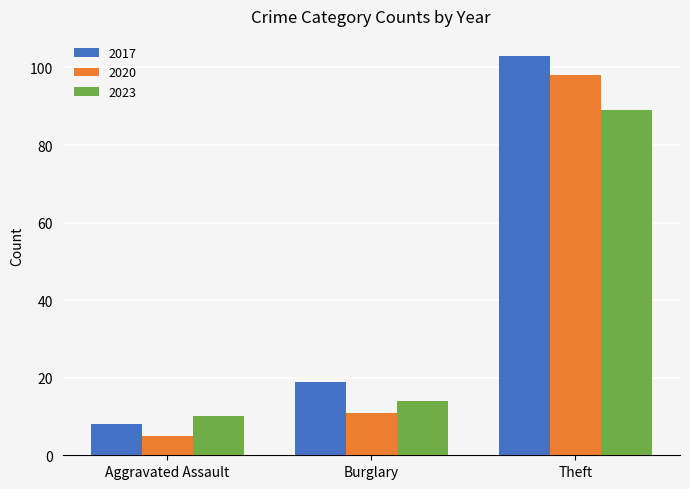

What is the average value of the 2020 series?

38